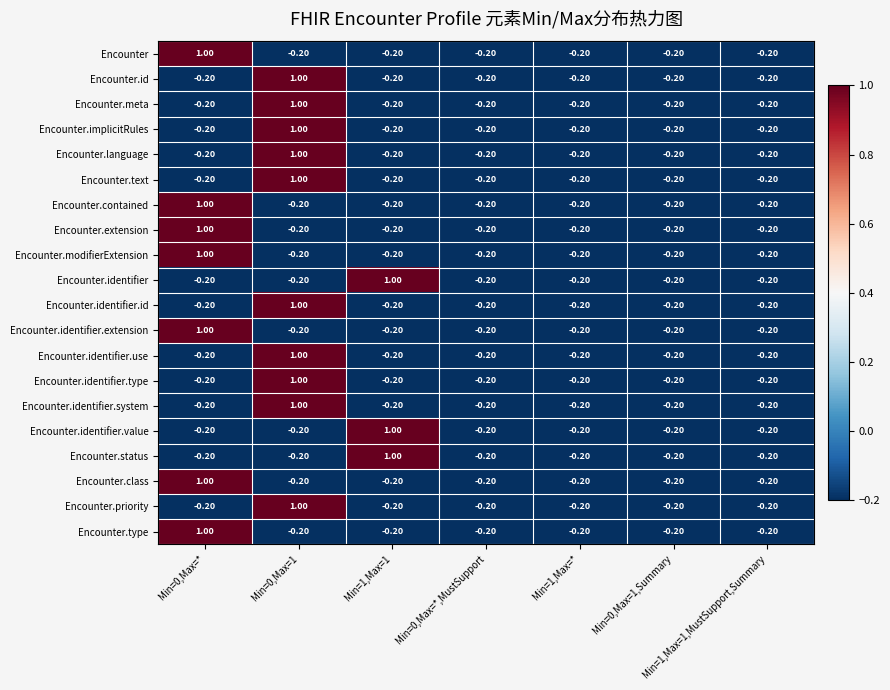

What is the difference between the highest and lowest values at Min=0,Max=1?

1.2